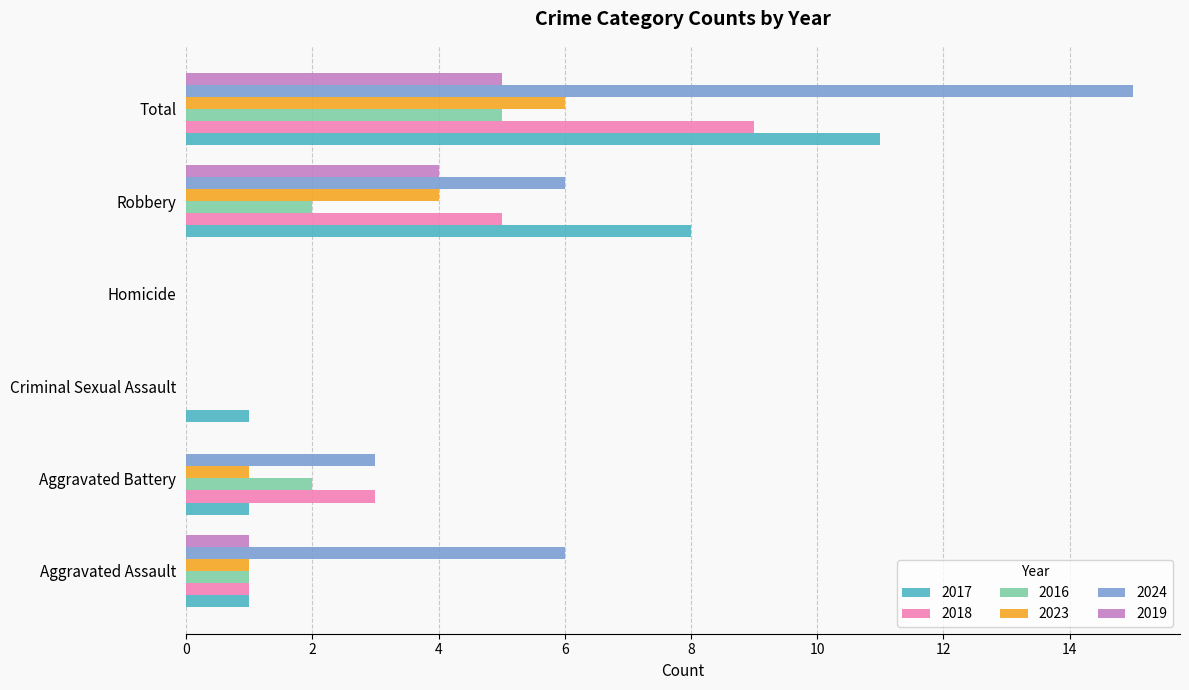

Which series changed the most between Aggravated Battery and Total?

2024